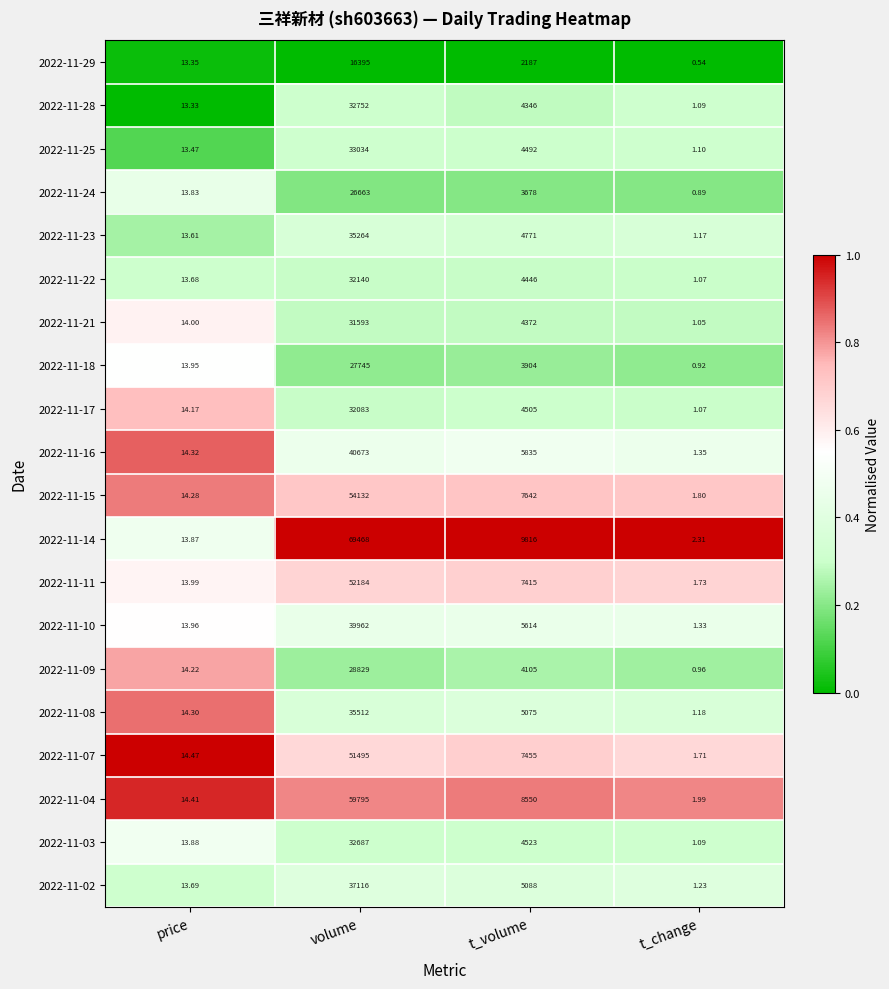

At which label does 2022-11-08 reach its peak?

volume